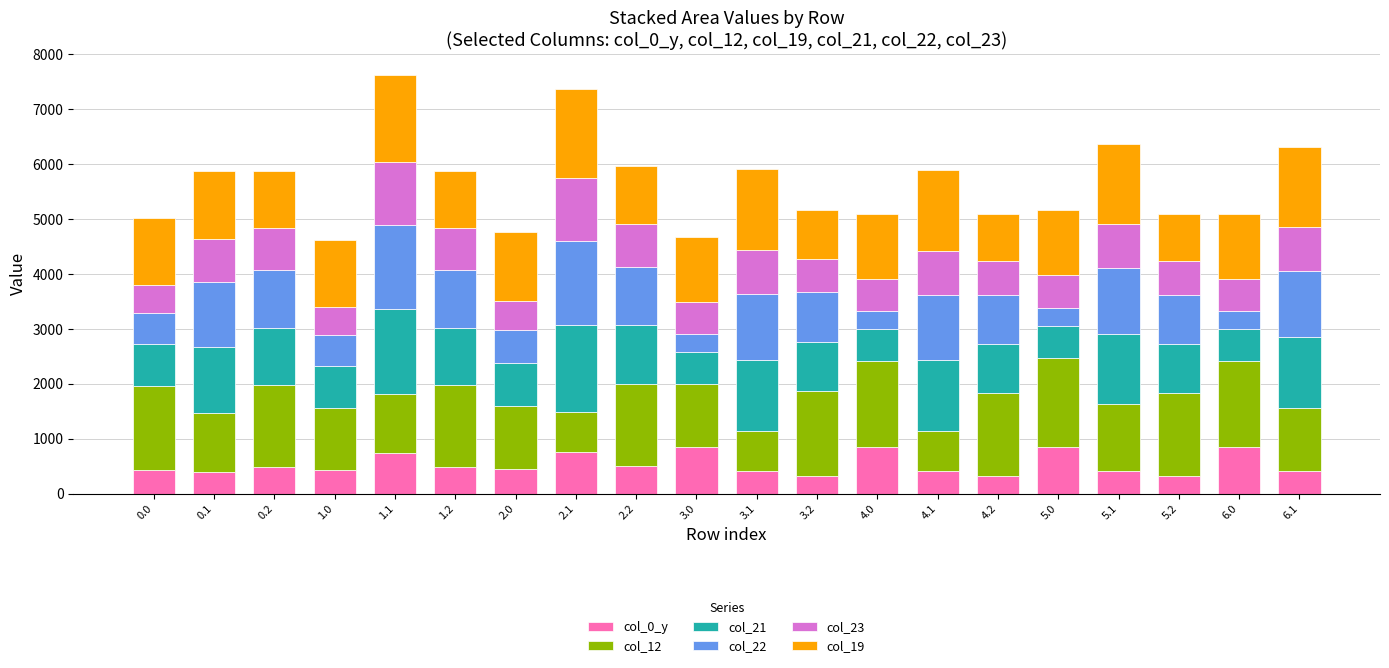

What is the total value across all series at 3.1?

5912.2